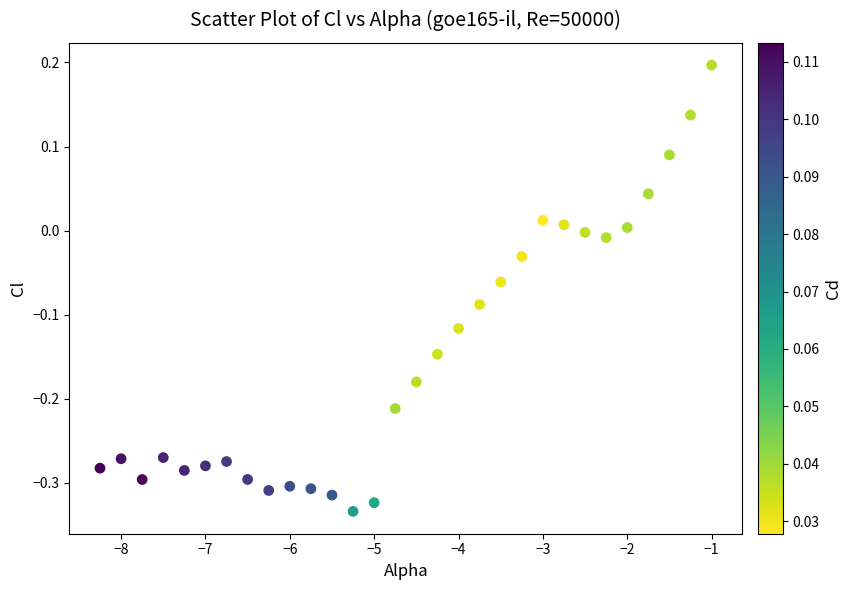

What is the range of X values (max minus min)?

7.2